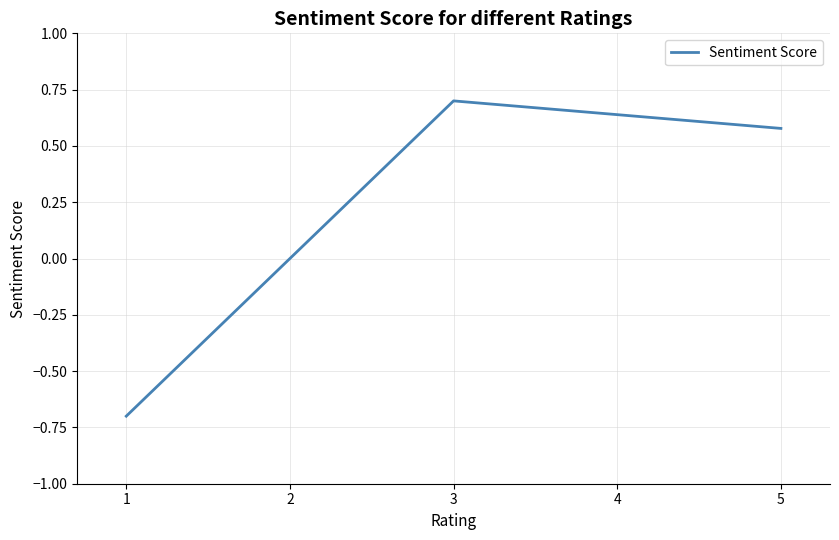

Rank the categories by value from highest to lowest.

3, 5, 2, 1